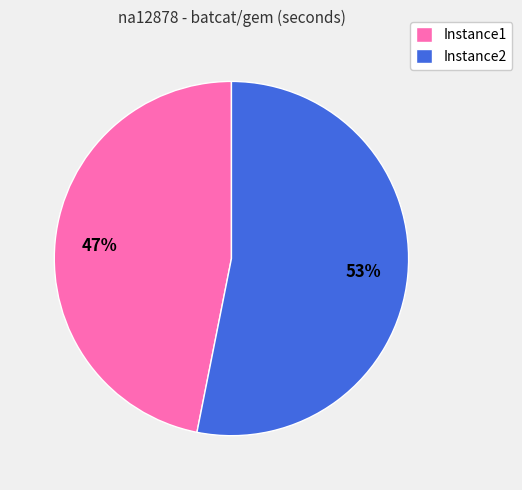

Does Instance1 account for over 50% of the chart?

No